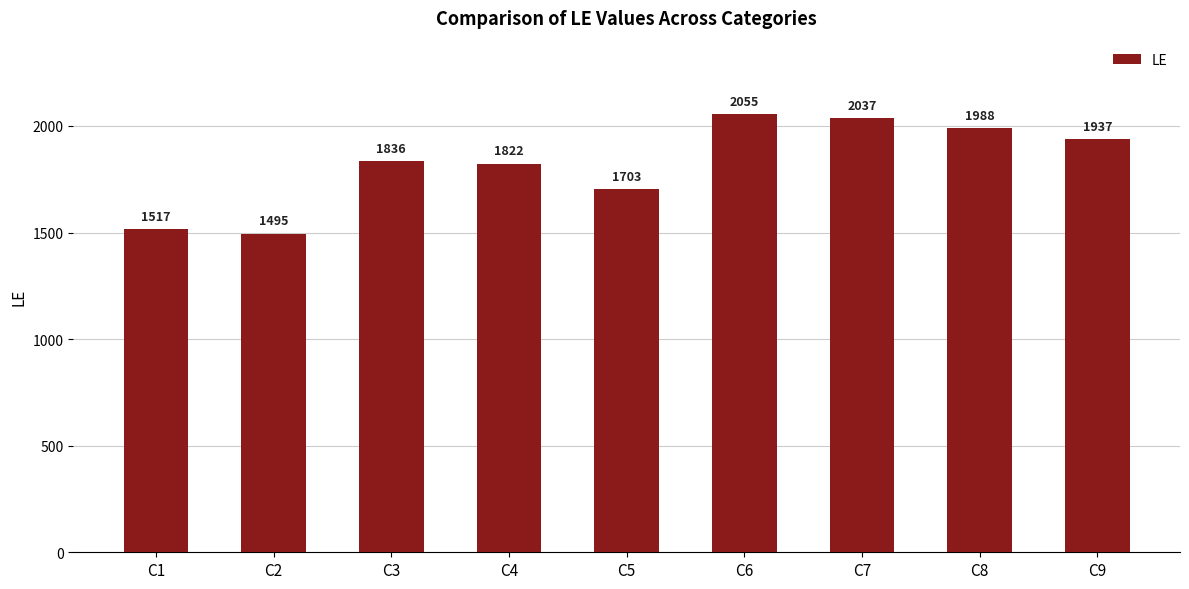

Approximately how many times larger is the value at C4 compared to C3?

1.0